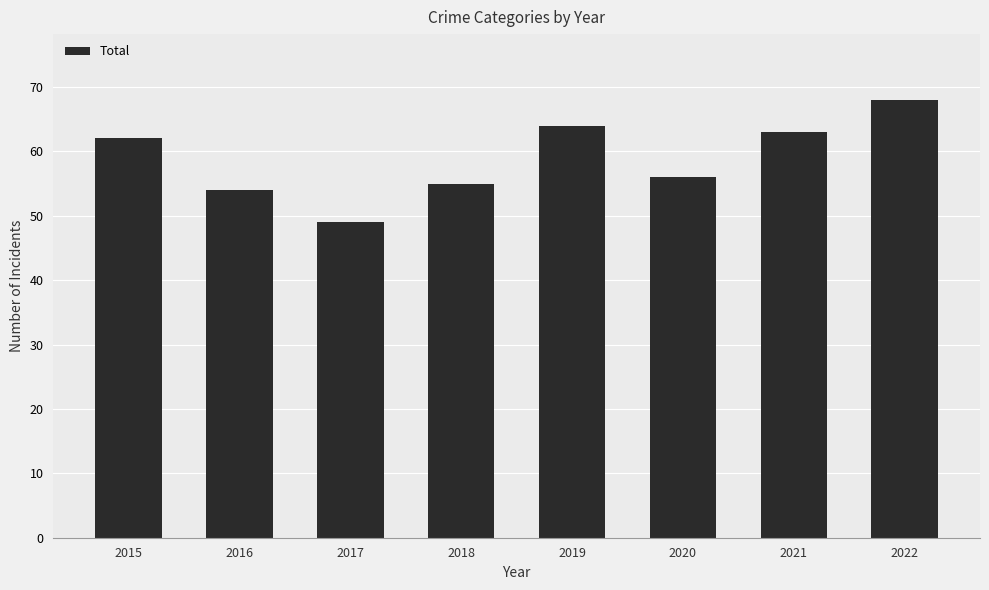

Read the value at 2015, to the nearest 5.

60